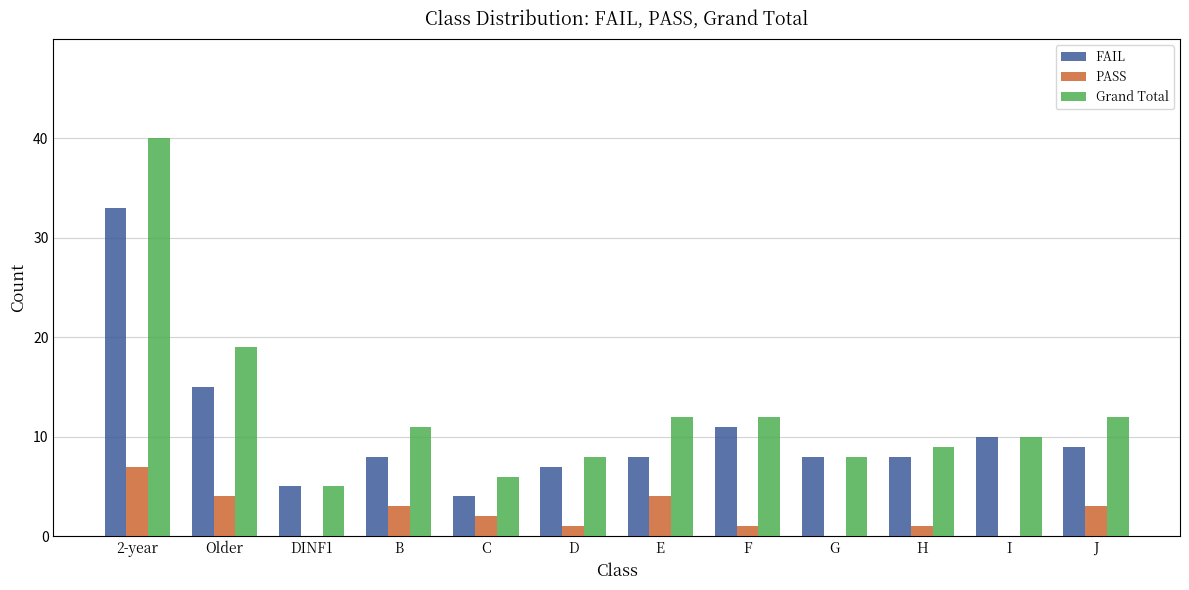

At which category does the chart reach its peak across all series?

2-year